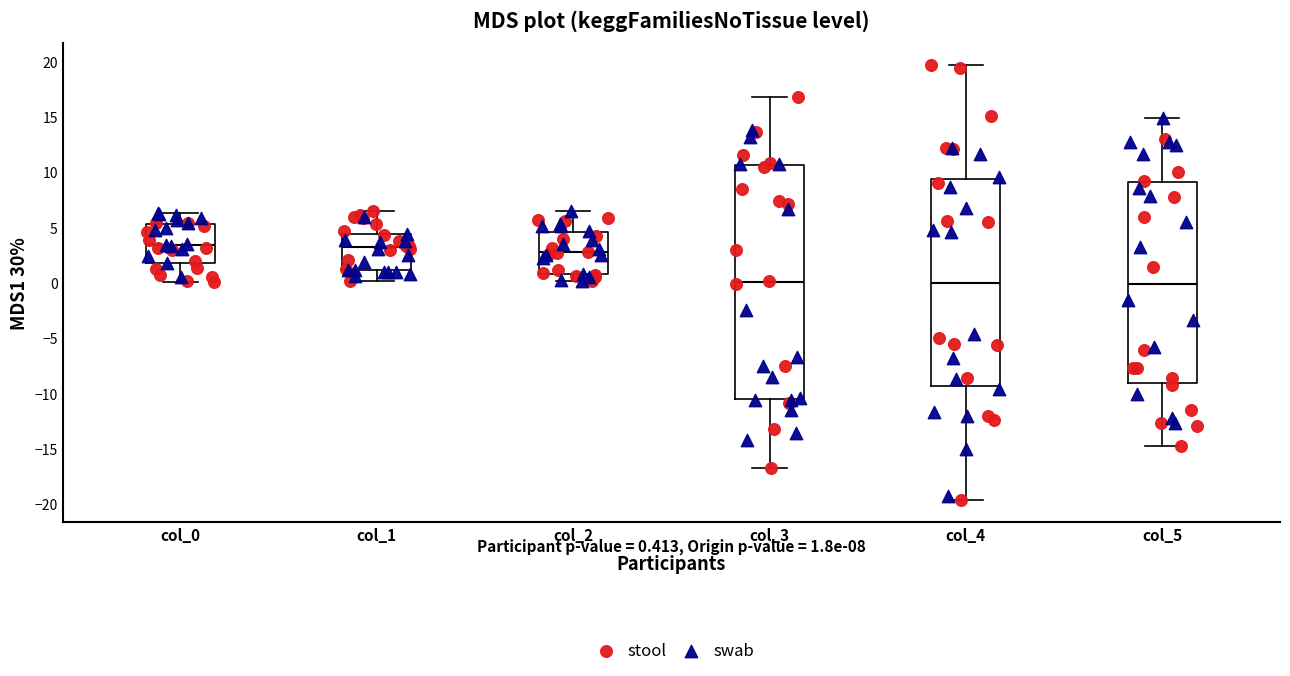

Comparing the boxes themselves (not the whiskers), which one is the tallest?

col_3